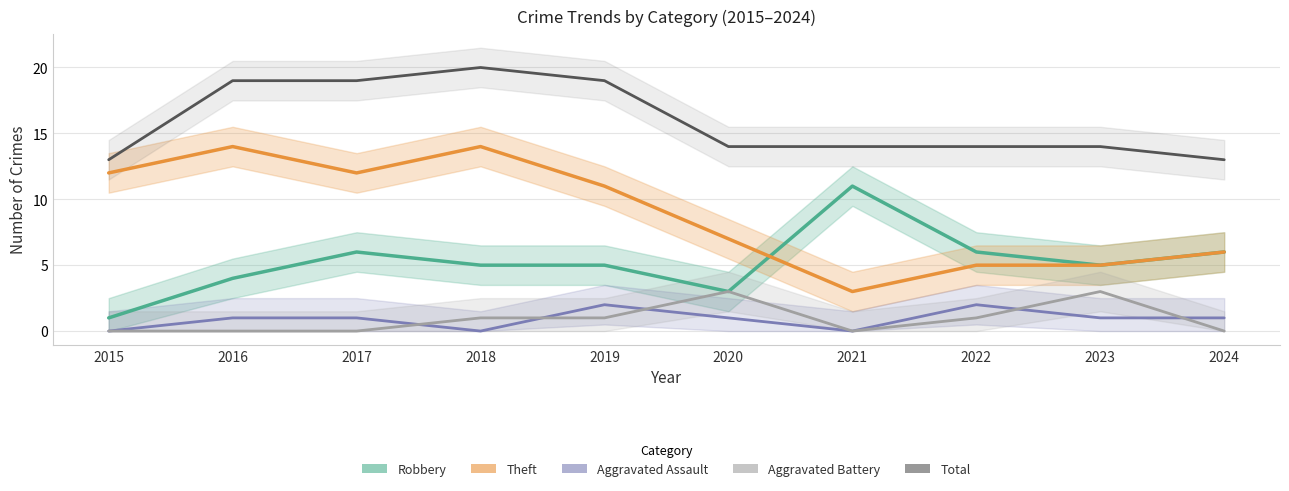

True or false: Robbery and Aggravated Assault intersect in this chart.

False